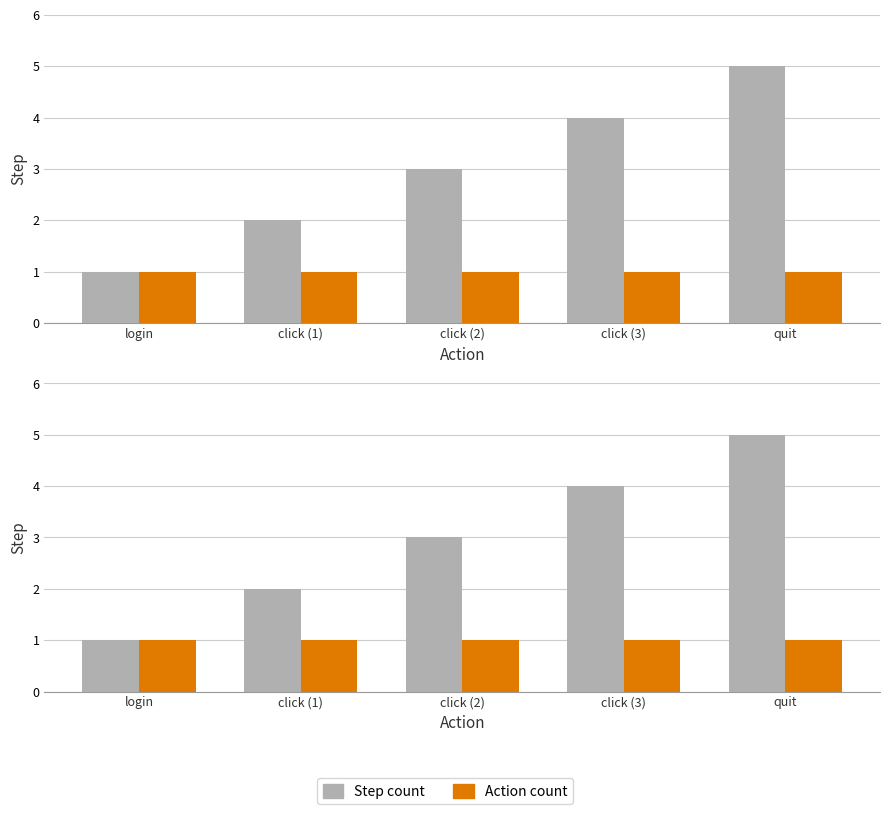

At which category is the sum across all series the highest?

quit